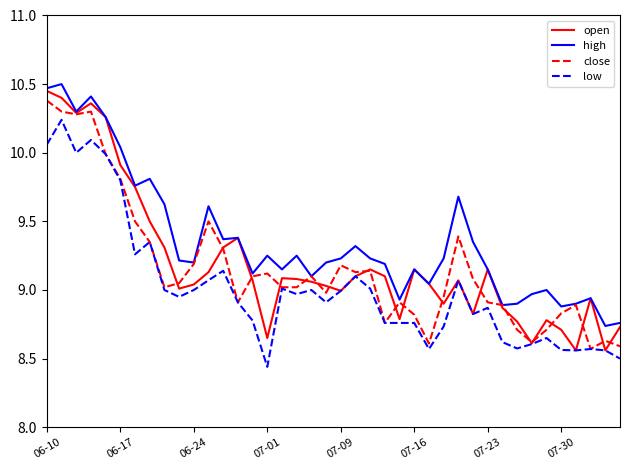

Which series has the largest total across all categories?

high